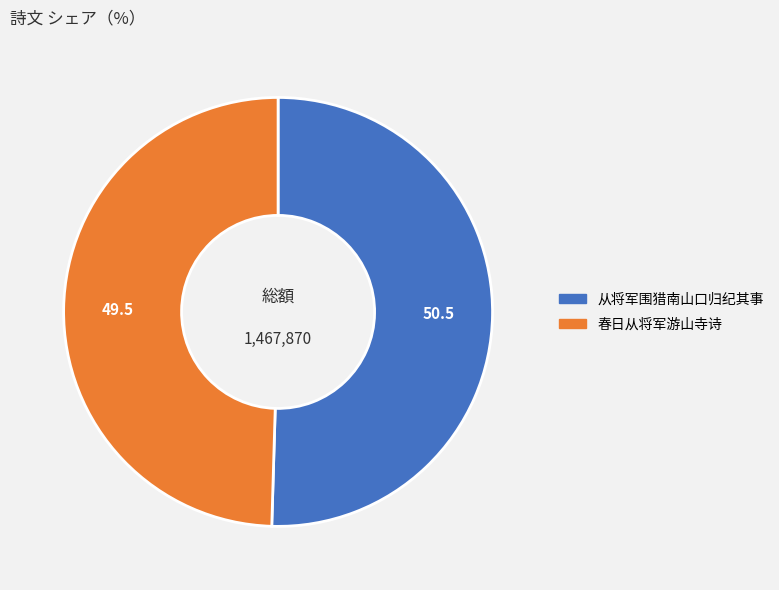

Approximately how many times larger is the value at 春日从将军游山寺诗 compared to 从将军围猎南山口归纪其事?

1.0